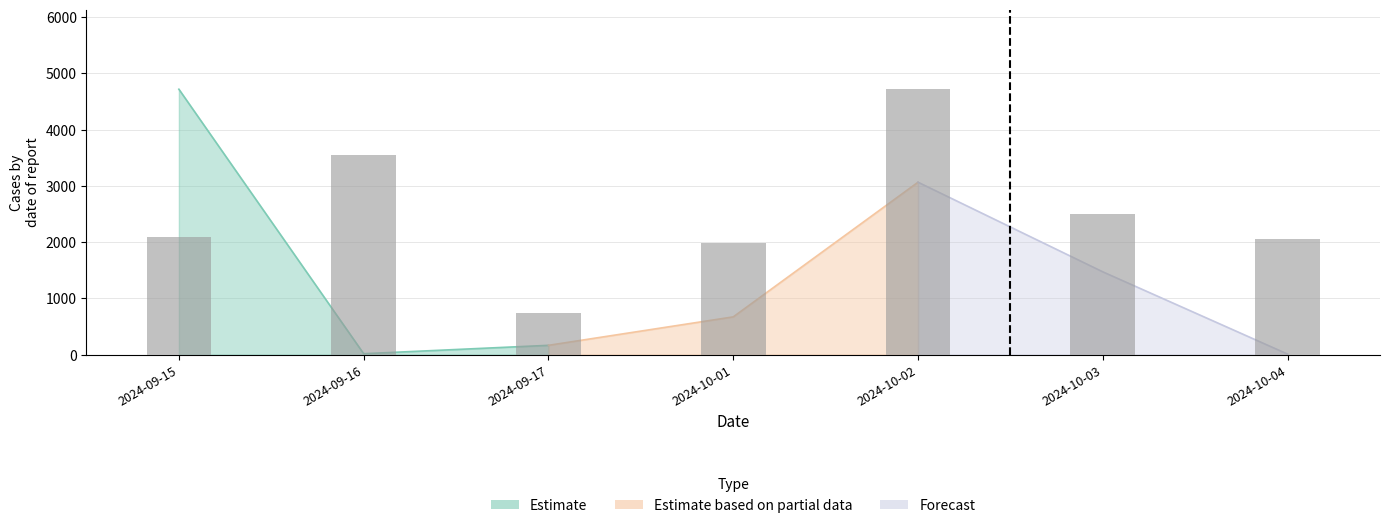

What is the difference between the second highest and second lowest values?

1567.1